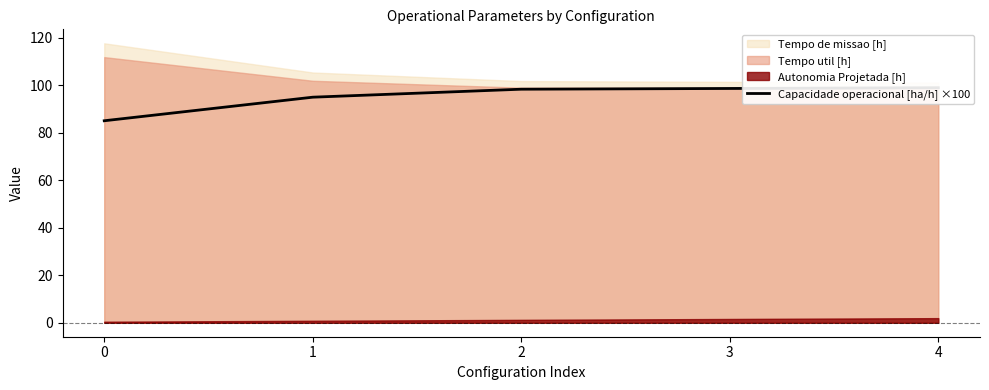

What is the average value?

95.2